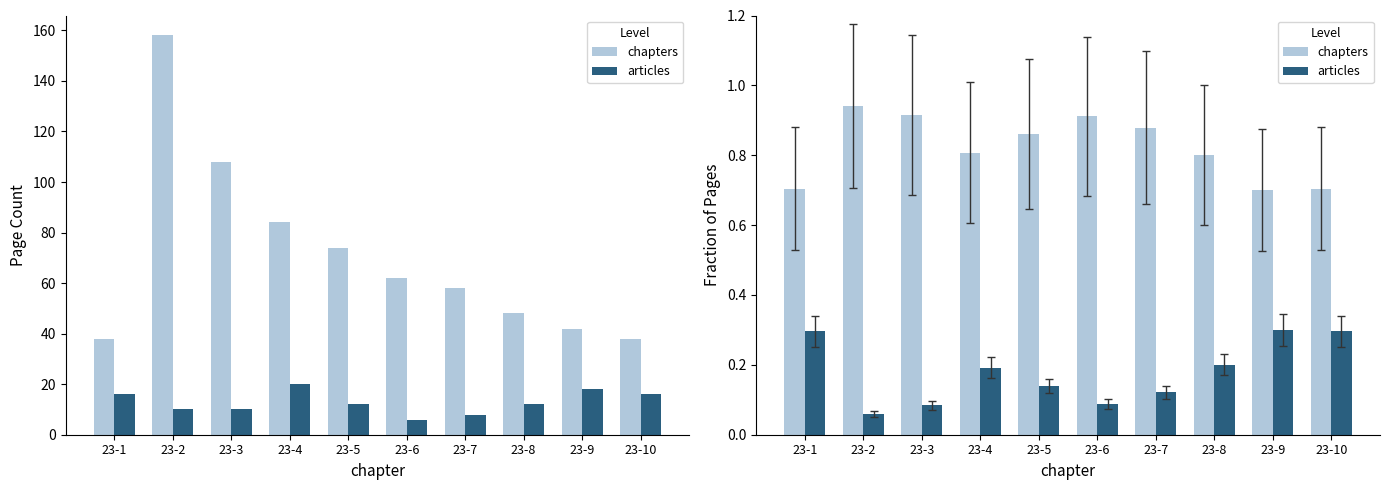

What is the difference between the maximum and second lowest values in the articles series?

0.2